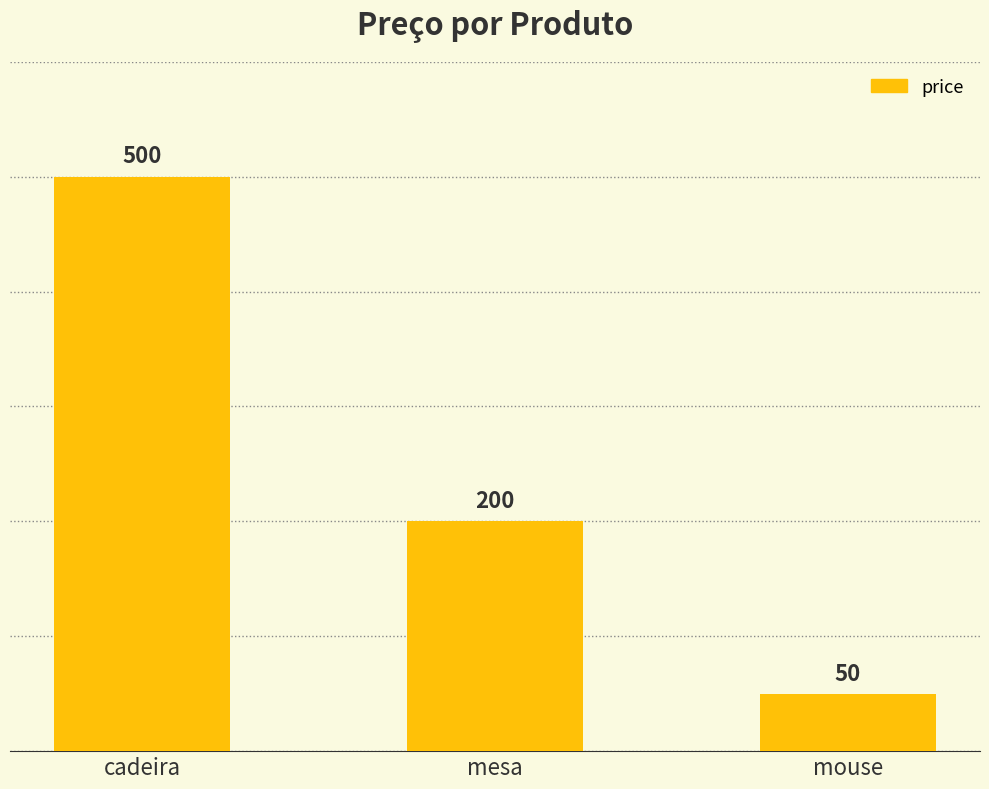

Does the chart contain any negative values?

No